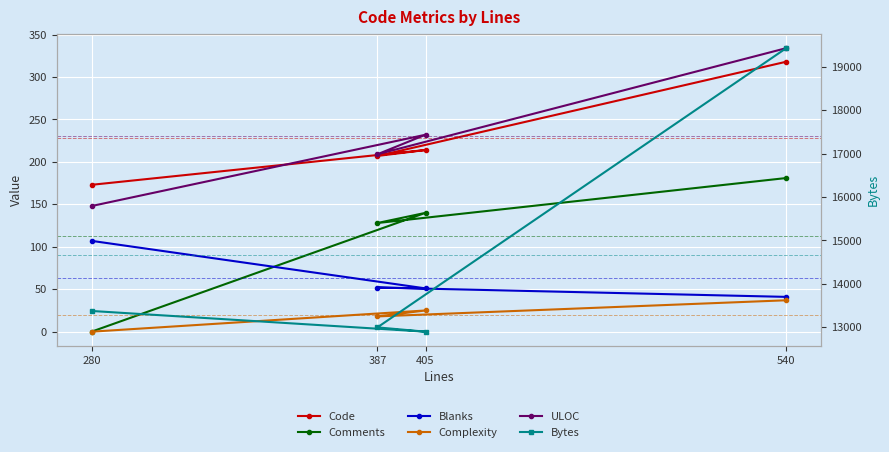

Where is Bytes nearest to the value 16162?

280